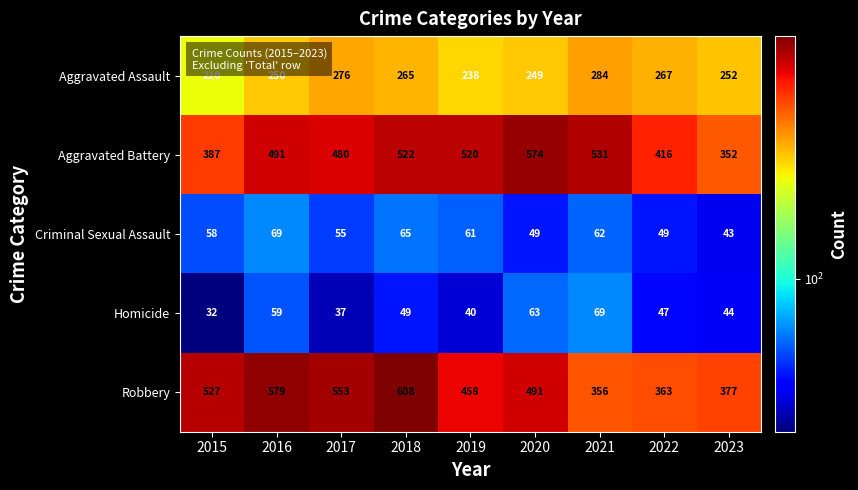

The Aggravated Battery series shows 613 at 2015. True or false?

False